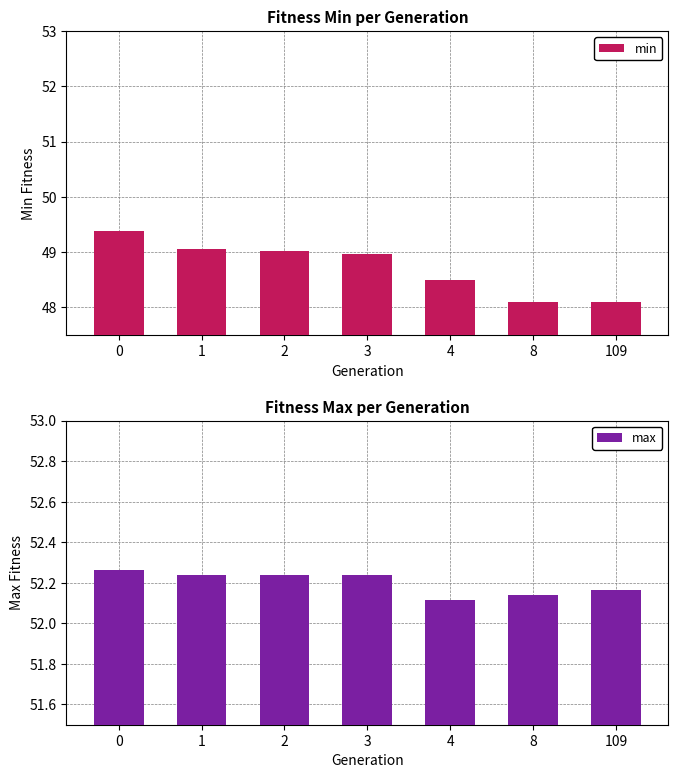

What is the sum of all min values?

341.1